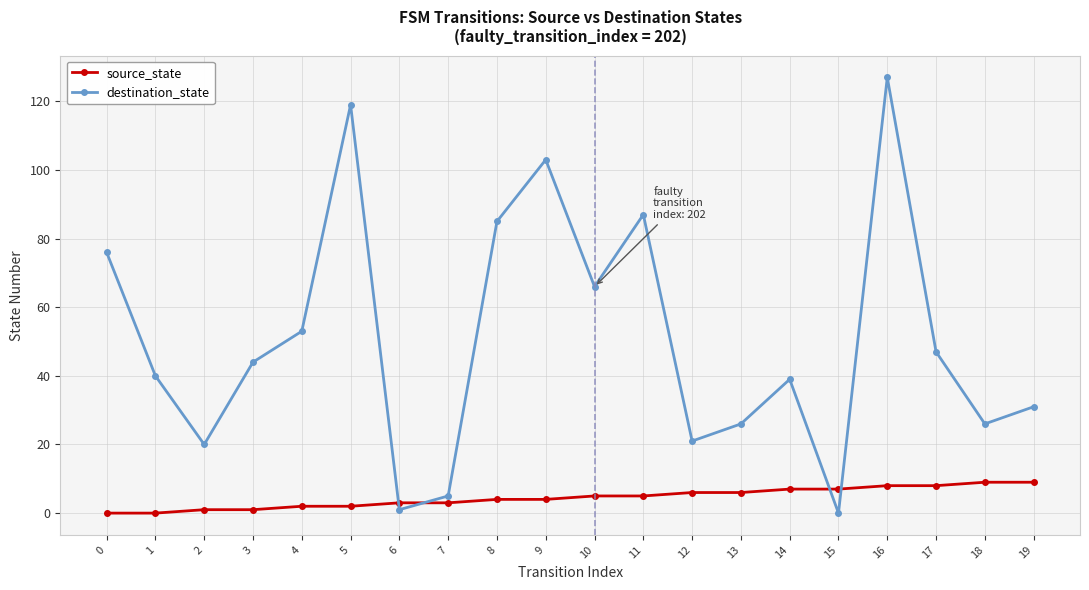

What is the difference between the maximum and minimum values in the destination_state series?

127